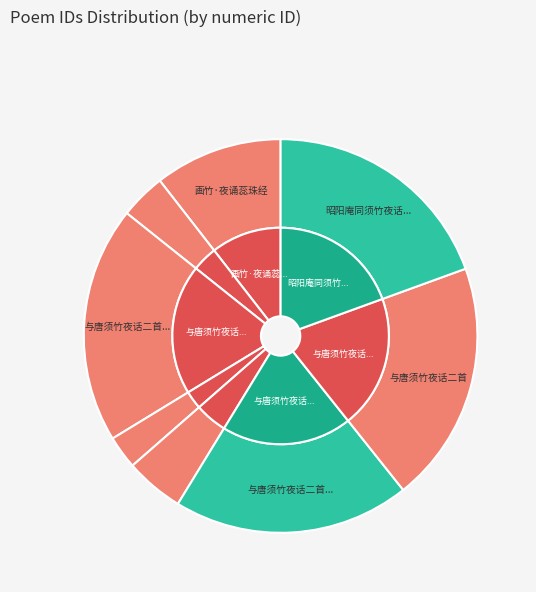

Is it true that 与唐须竹夜话二首 其二 is 12% of the pie?

False